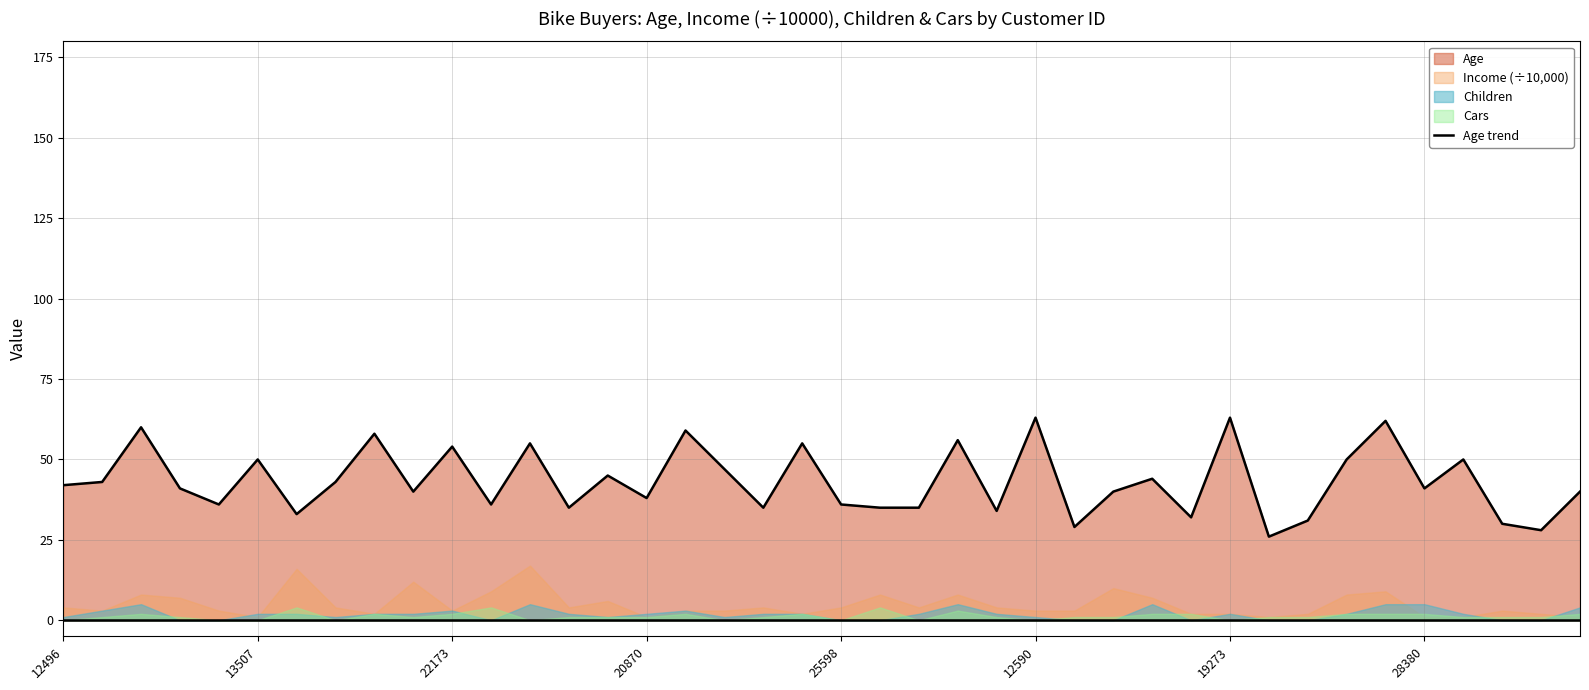

The chart shows a value of 28 at 38. True or false?

True